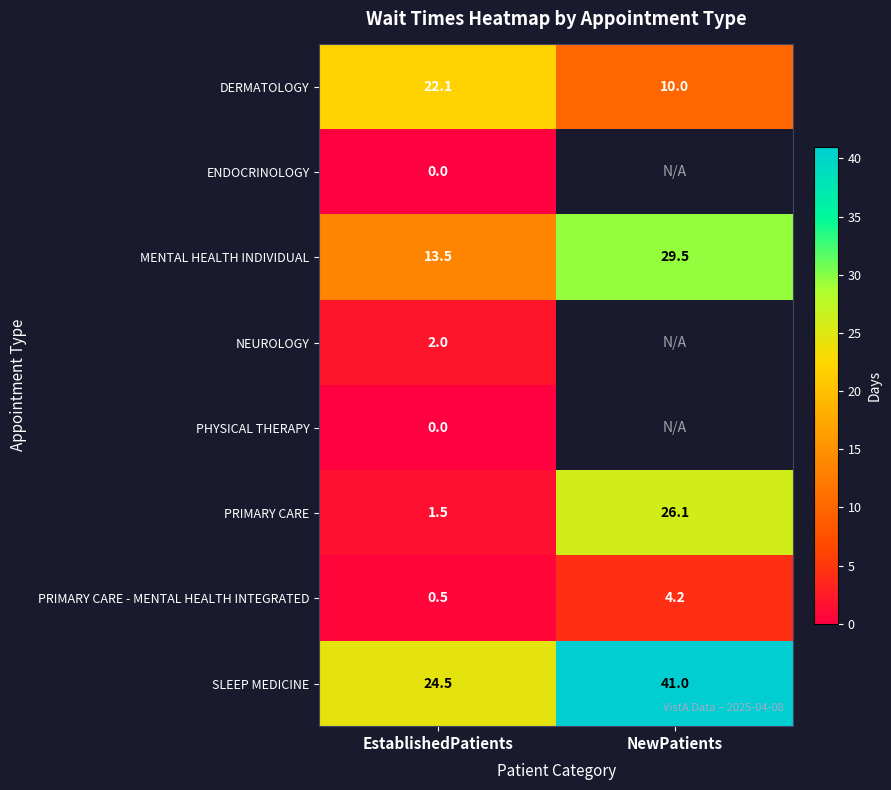

True or false: SLEEP MEDICINE has a value of 61.6 at NewPatients.

False